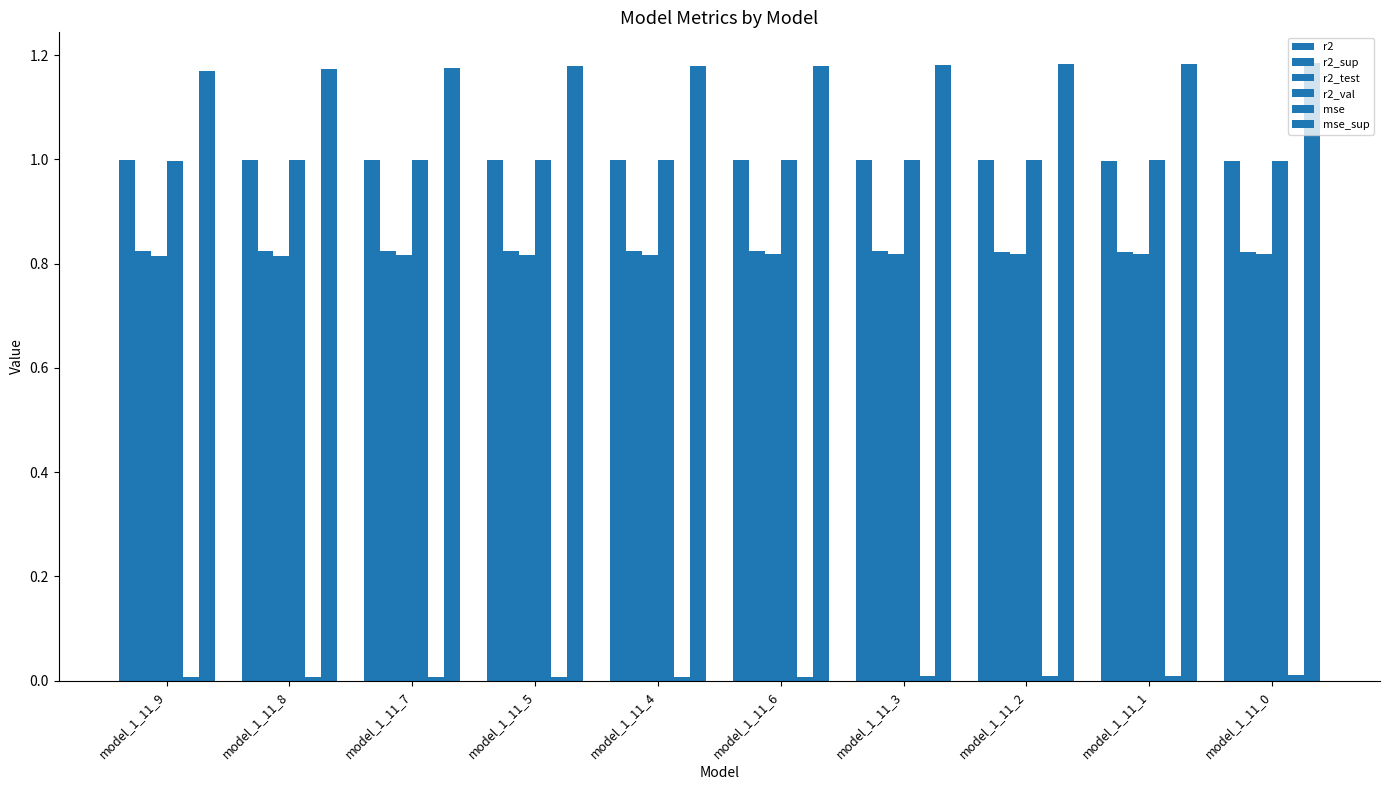

How many groups of bars are there?

10